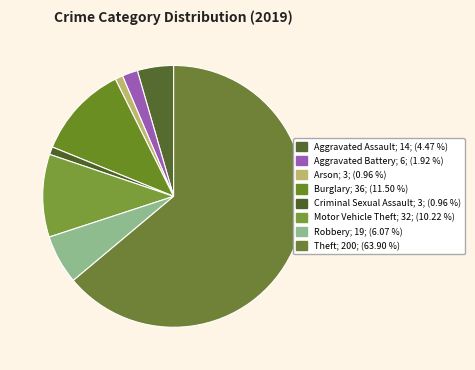

Count the number of slices in the pie.

8